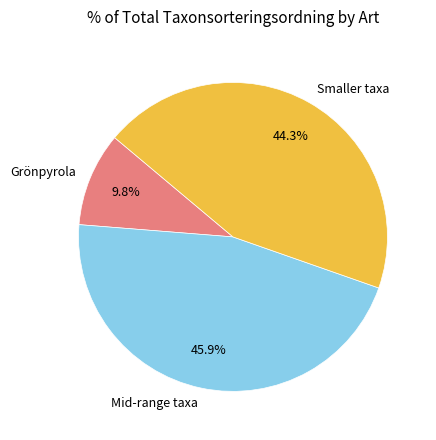

Does any single category account for the majority?

No